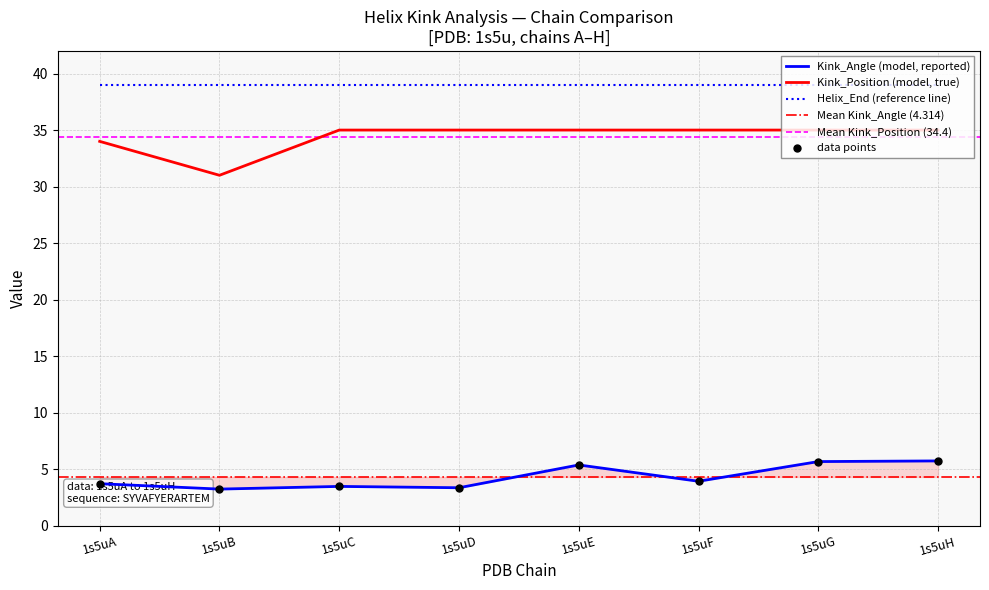

What are all the series names shown in the legend?

Kink_Angle, Kink_Position